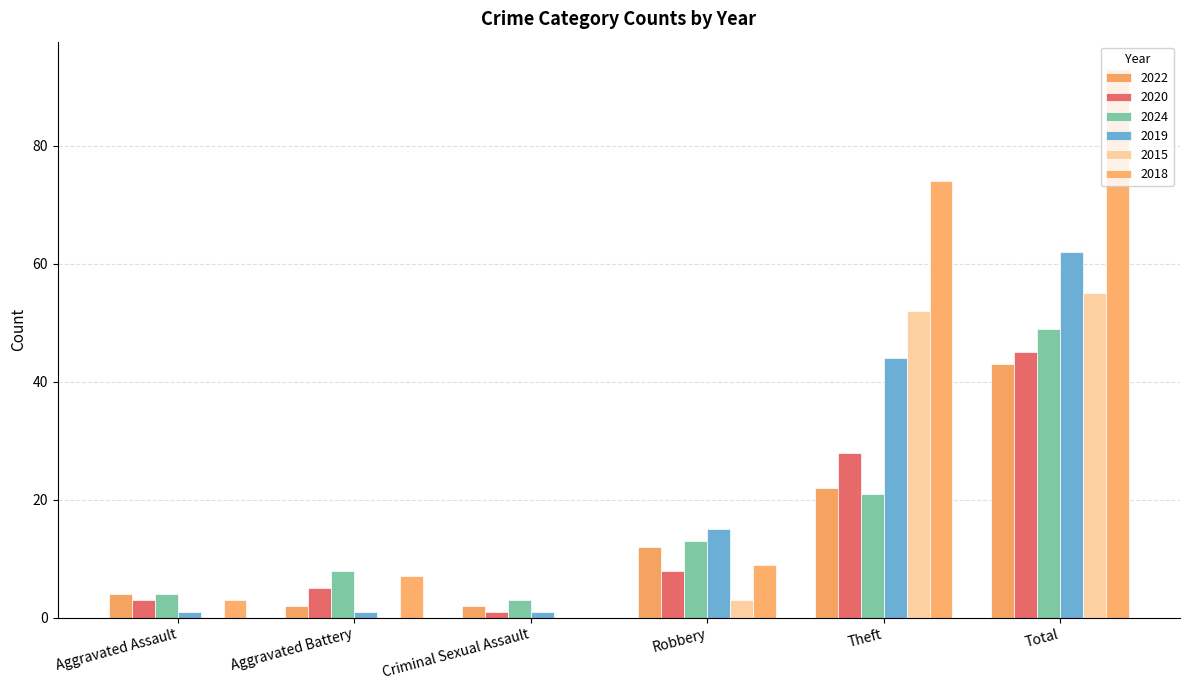

Are the bars grouped side by side (vs. stacked)?

Yes